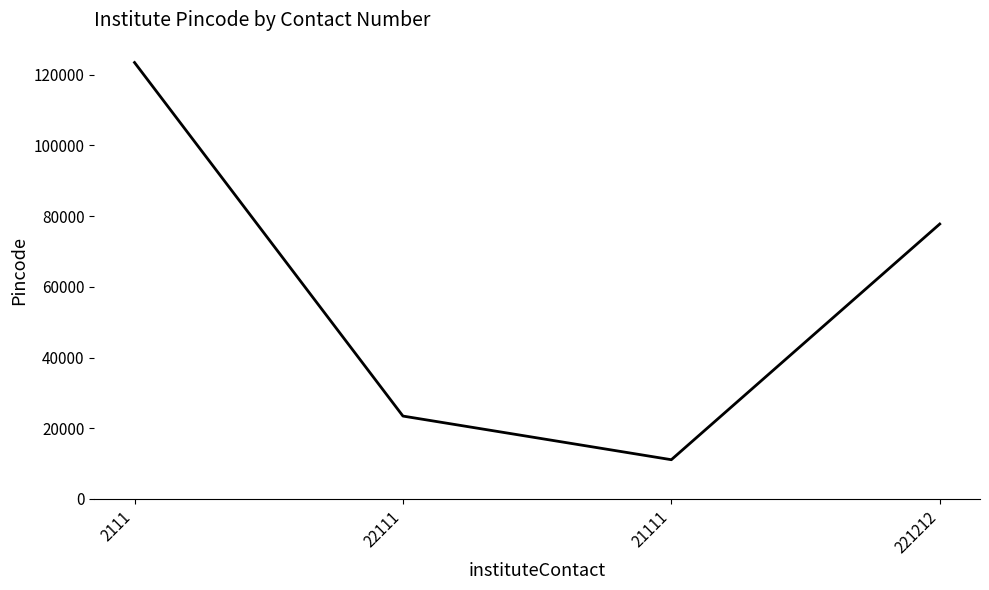

What is the average value?

58950